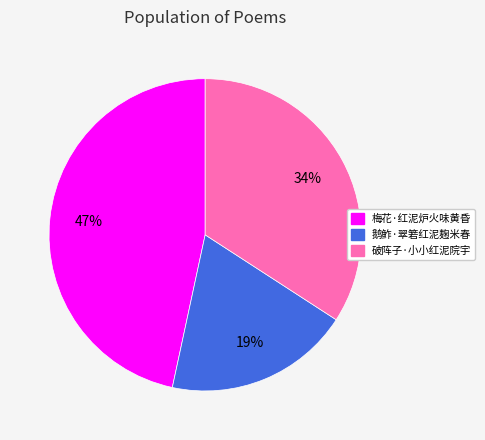

Is it true that 破阵子·小小红泥院宇 is 34% of the pie?

True